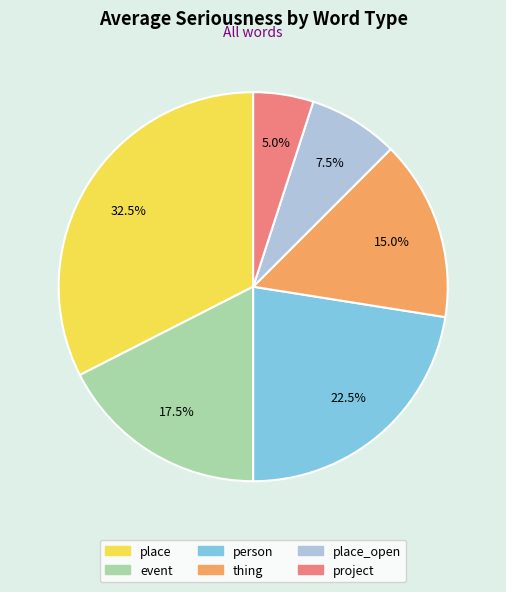

Does any single category account for the majority?

No